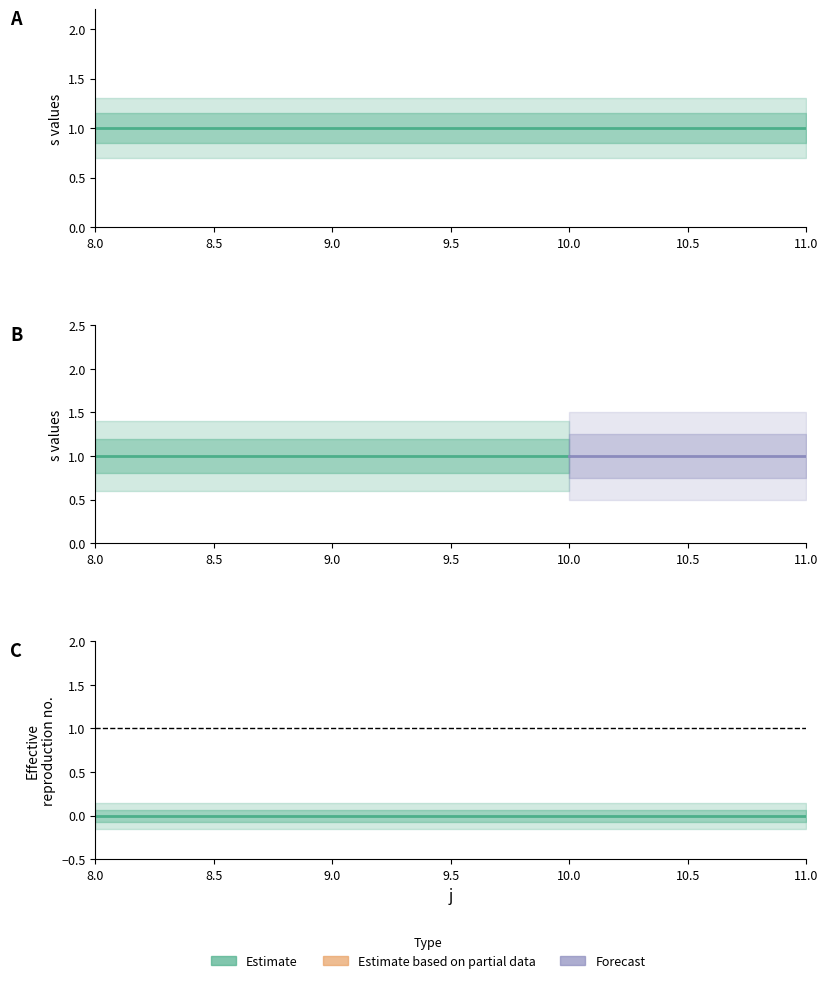

Reading left to right, extract all data points from this chart.

s: 8=1	9=1	10=1	11=1
R: 8=0	9=0	10=0	11=0